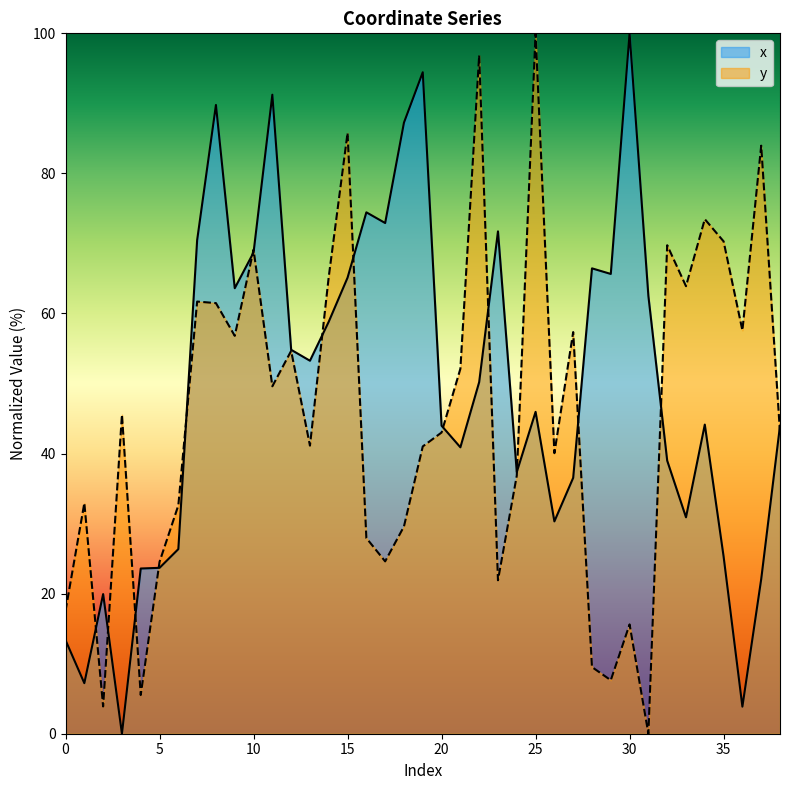

Rank the series by their average value, from lowest to highest.

y, x